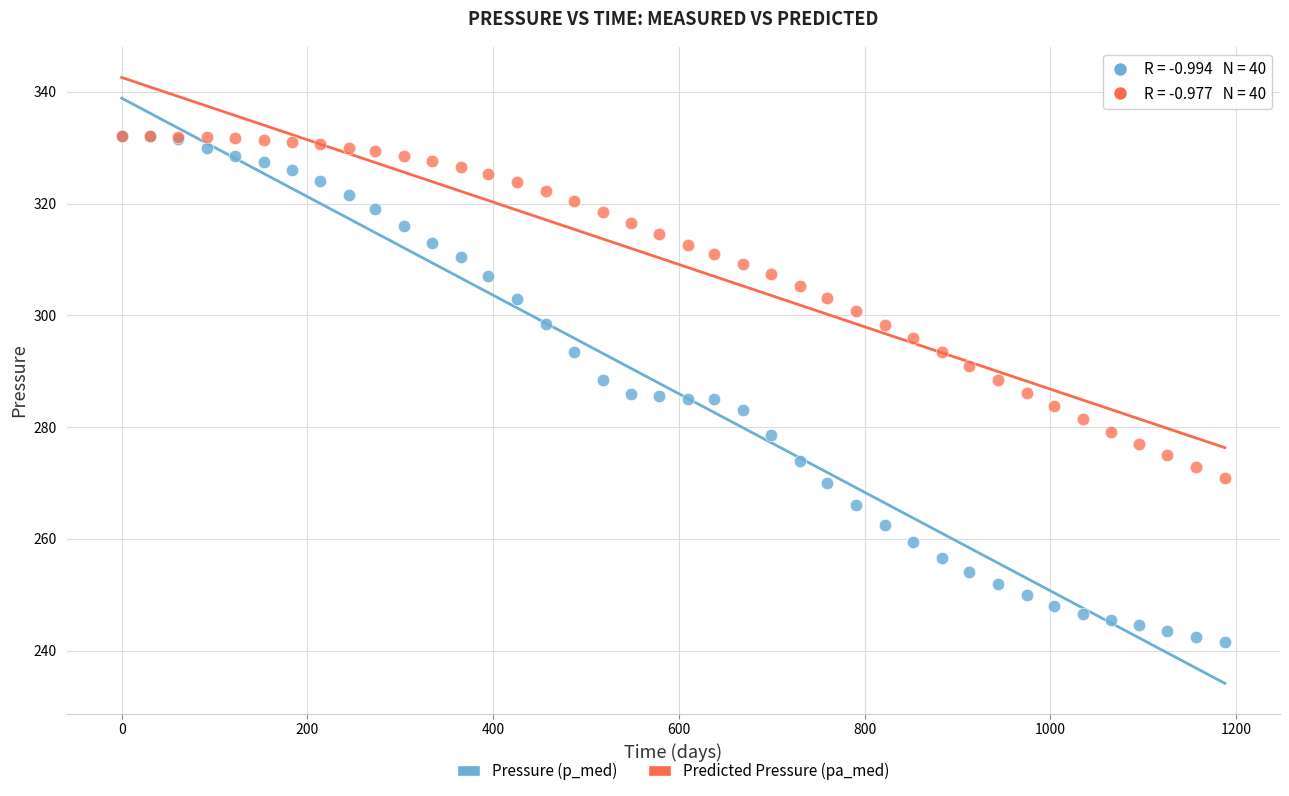

What are all the series names shown in the legend?

Pressure (p_med), Predicted Pressure (pa_med)